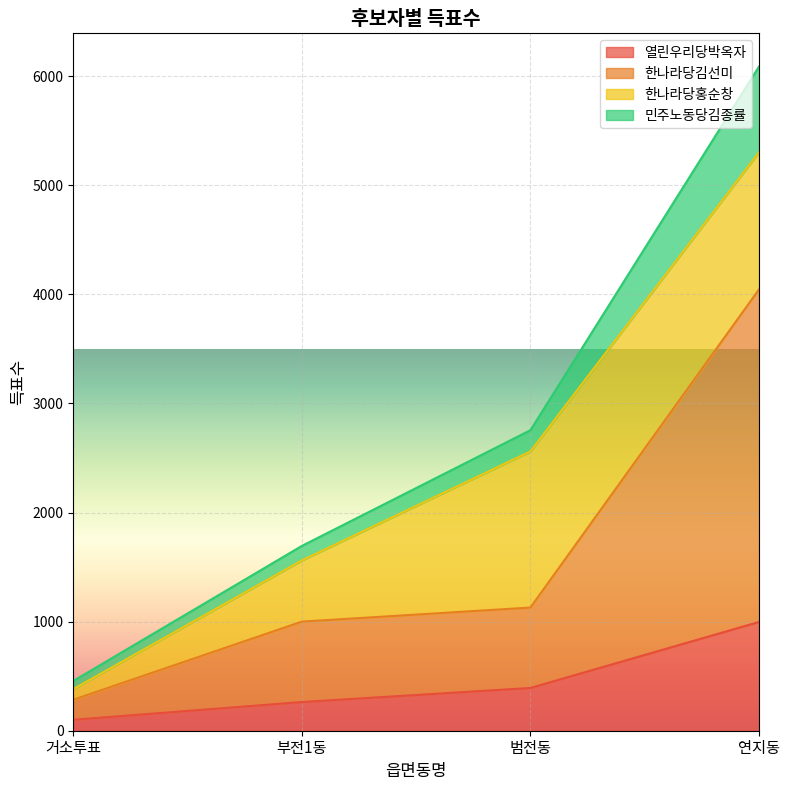

True or false: 한나라당김선미 and 열린우리당박옥자 intersect in this chart.

False